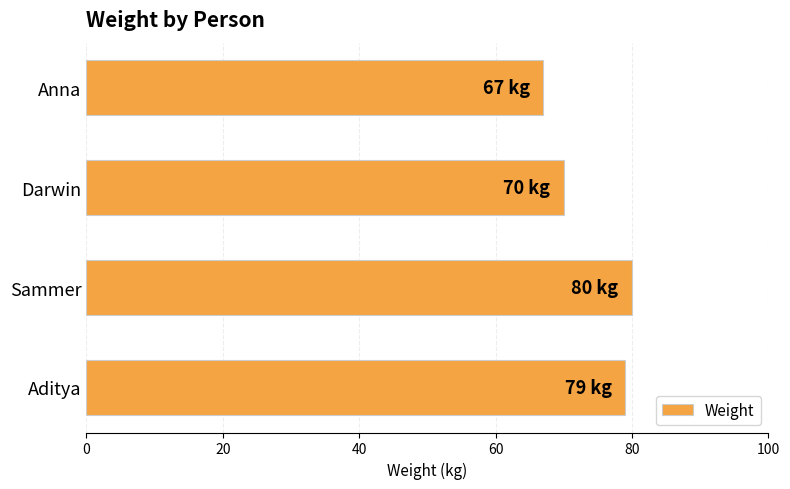

Between Anna and Darwin, which is larger?

Darwin